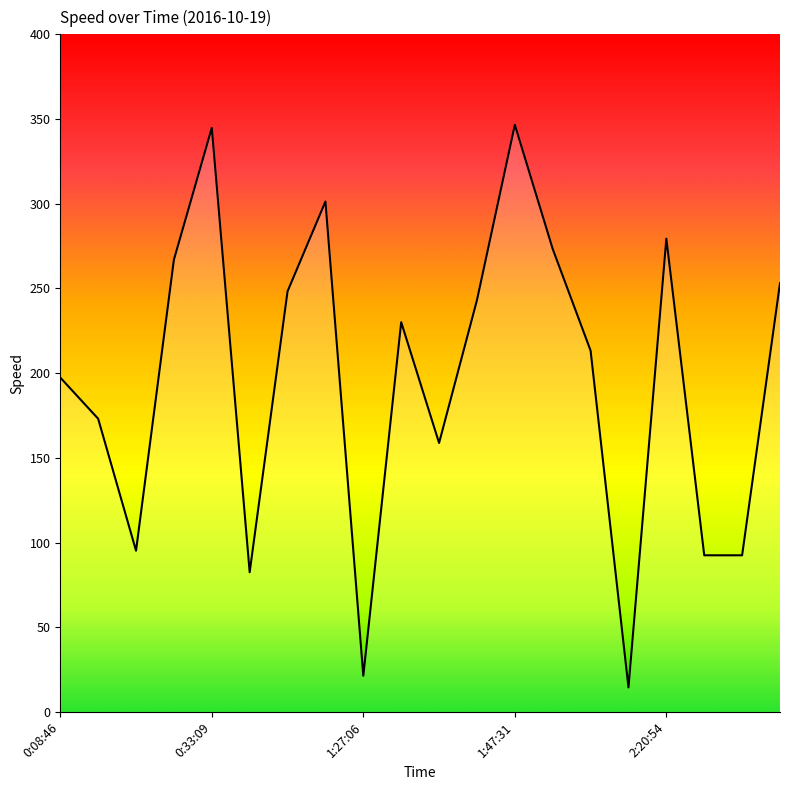

True or false: the data has more than 0 interior local peaks.

True